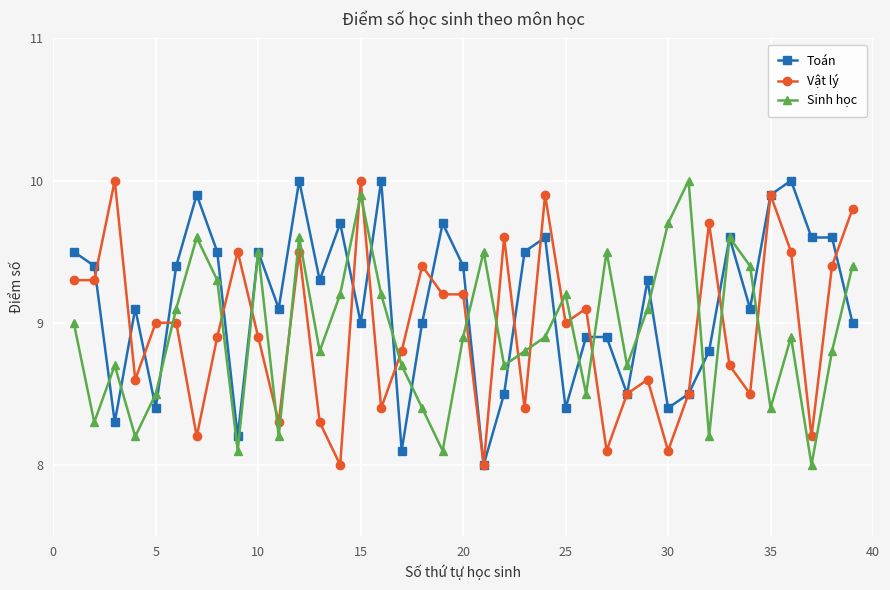

How many data points in Sinh học are above 8?

38